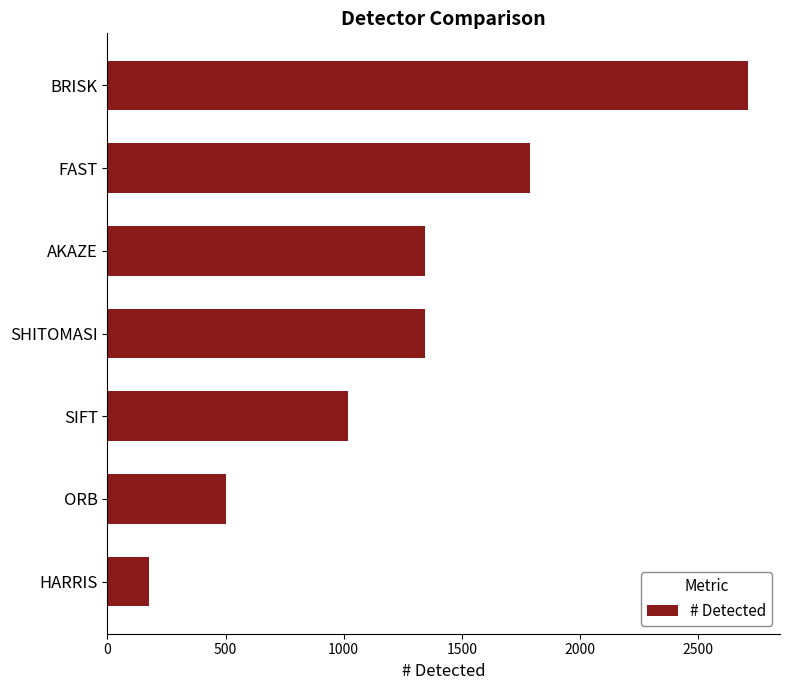

What is the sum of all values?

8874.4